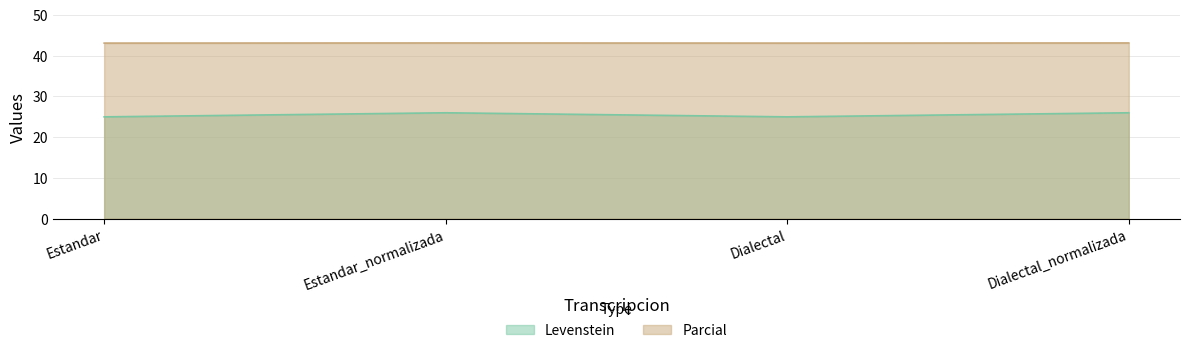

The value of Parcial at Estandar_normalizada is 43.1. True or false?

True